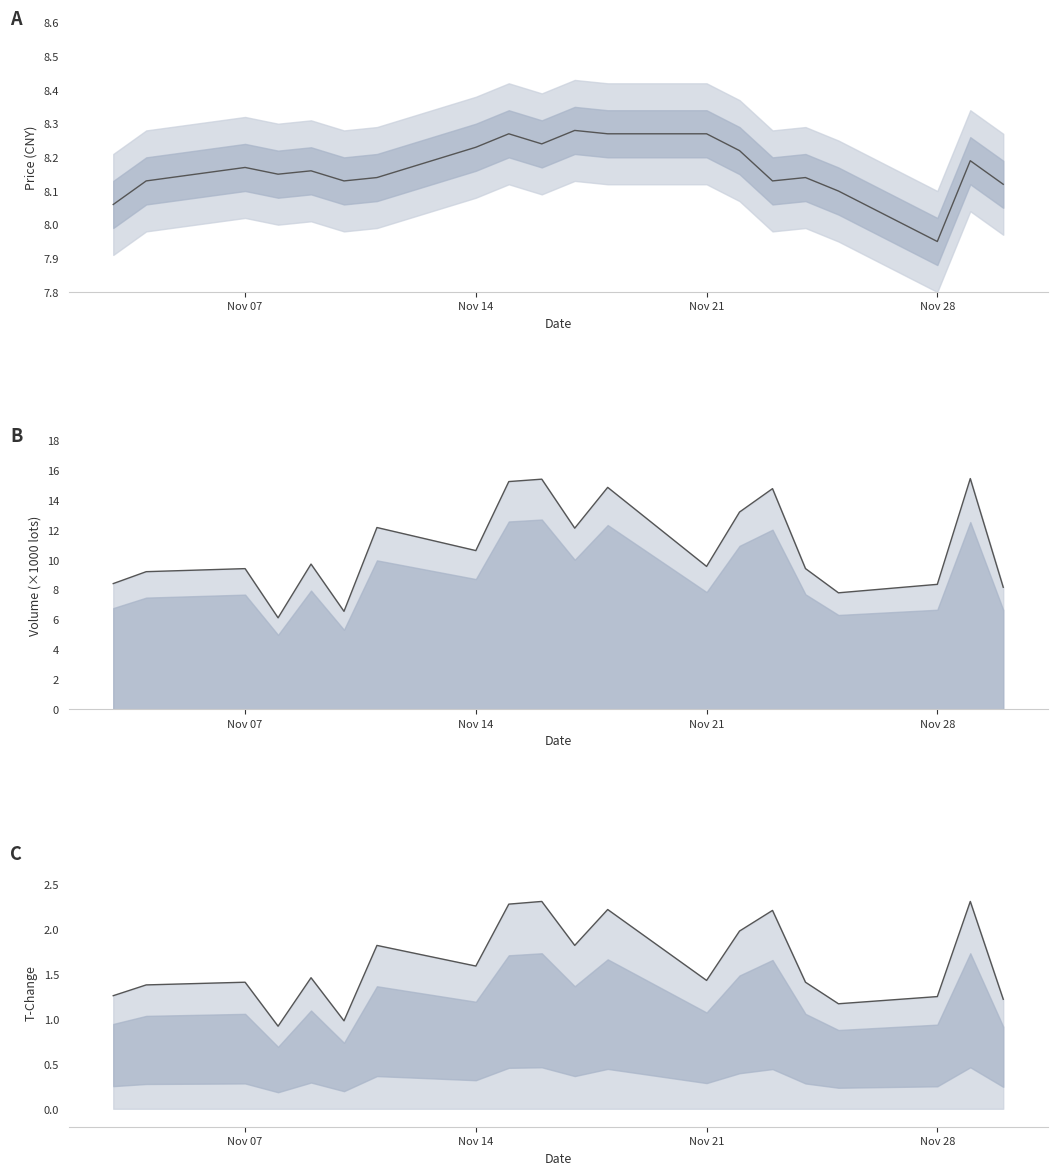

How many data points in t_change are less than 1?

2